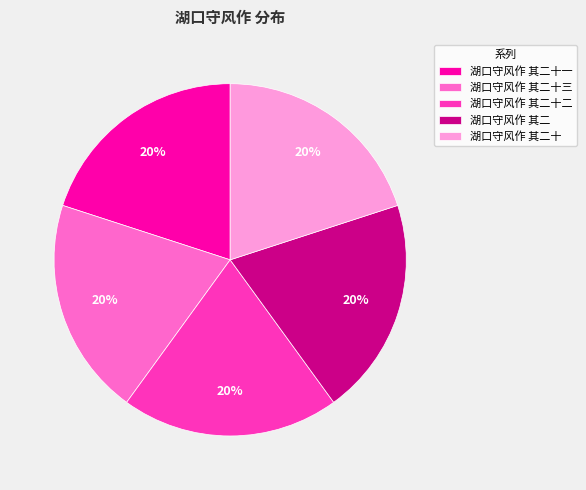

To the nearest percent, what percentage of the pie is 湖口守风作 其二?

20%